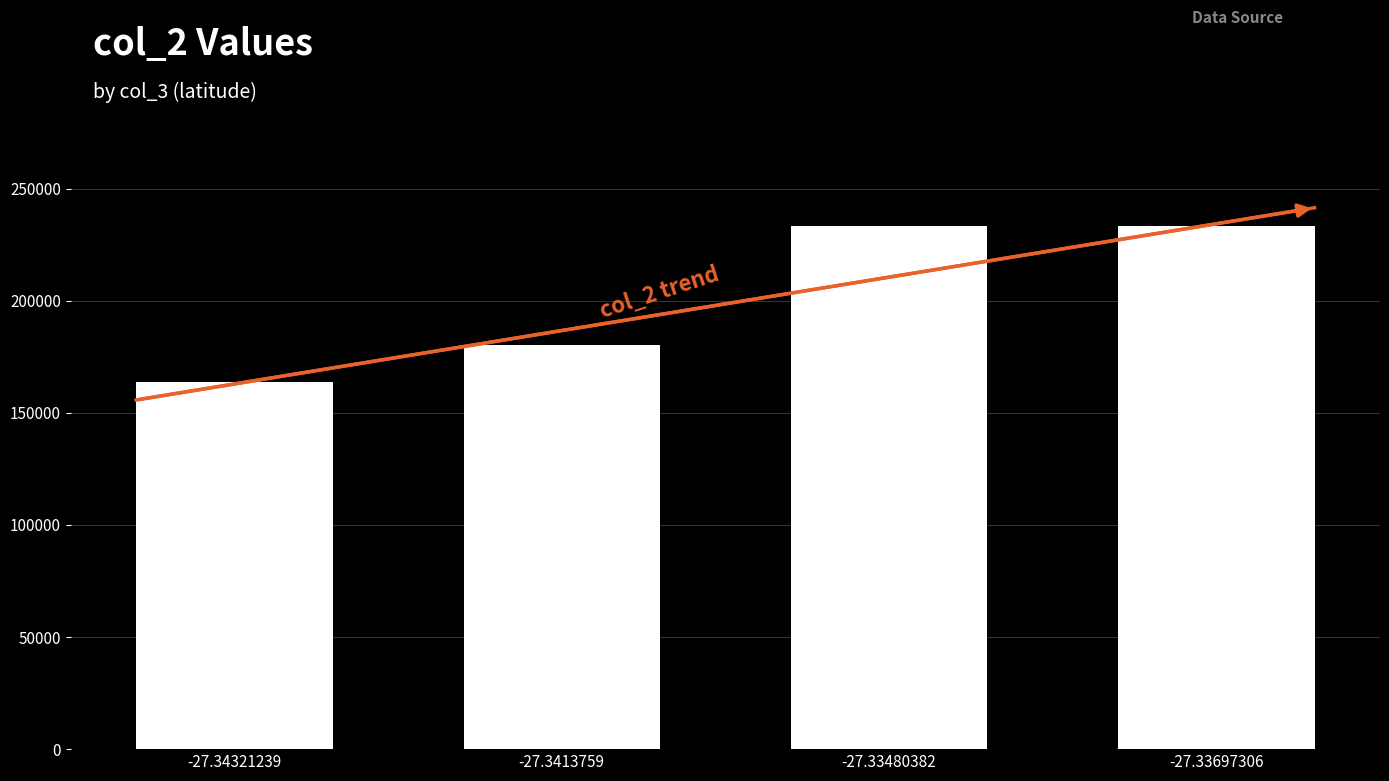

What is the label of the 1st bar from the left?

-27.34321239